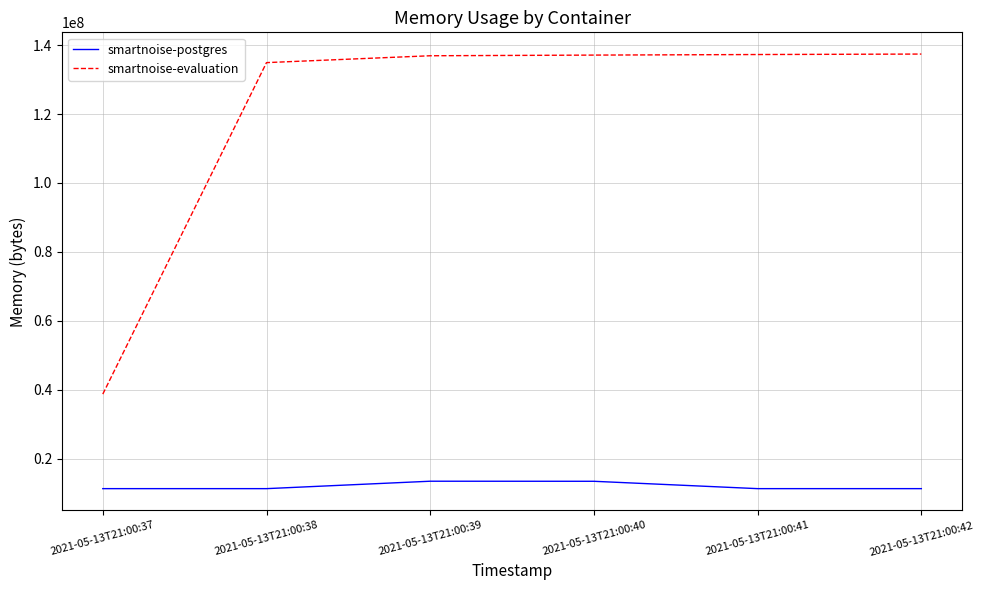

What is the lowest value of the smartnoise-postgres series?

11268096